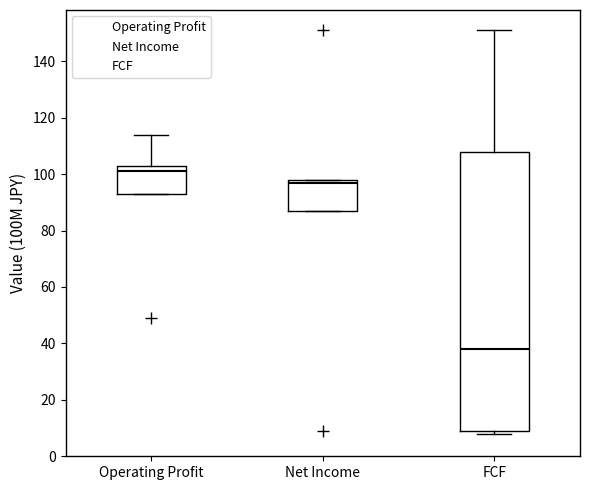

Which box has the lowest median line?

FCF